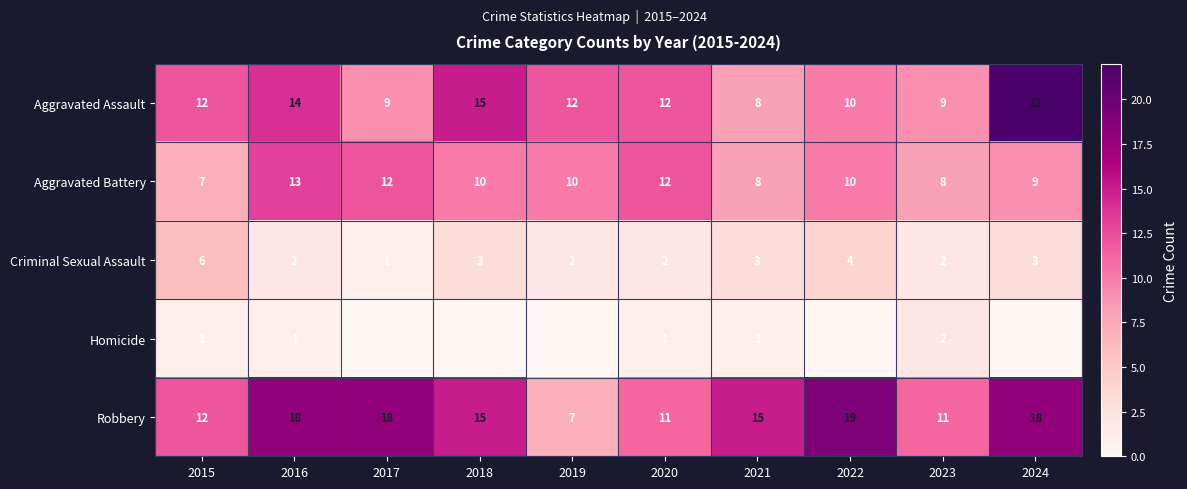

What is the lowest value of the Criminal Sexual Assault series?

1